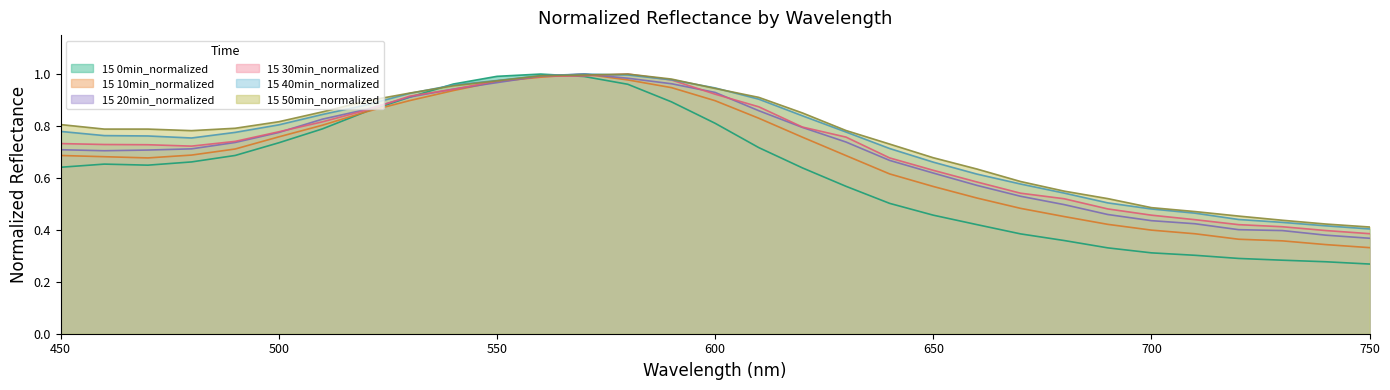

Which series ends up on top after the final intersection of 15 30min_normalized and 15 20min_normalized?

15 30min_normalized